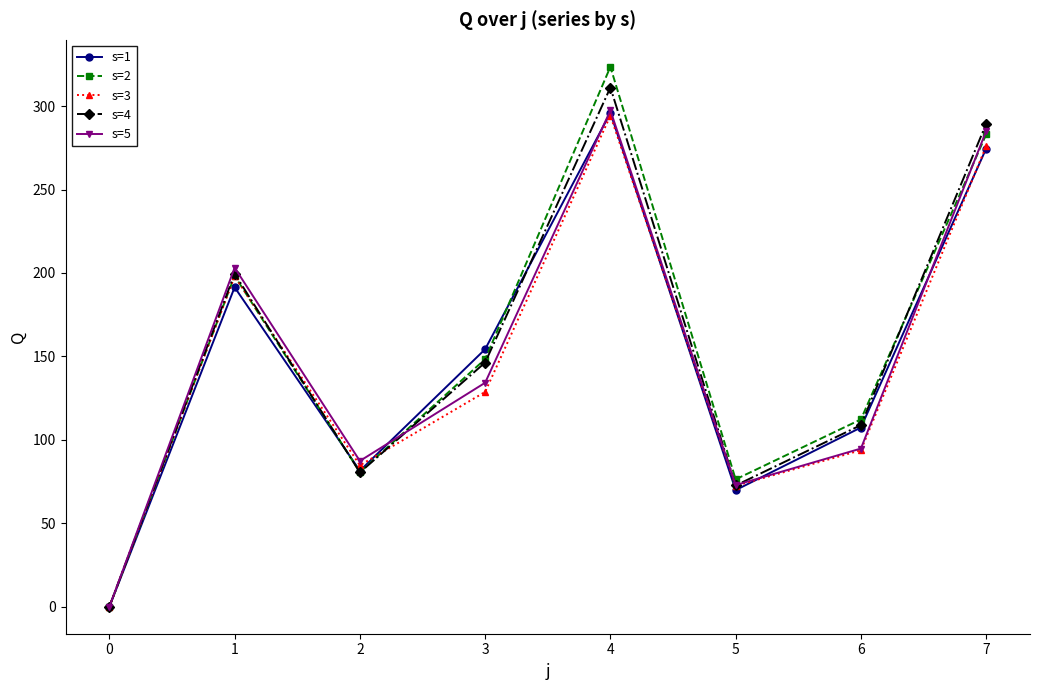

What are all the series names shown in the legend?

s=1, s=2, s=3, s=4, s=5